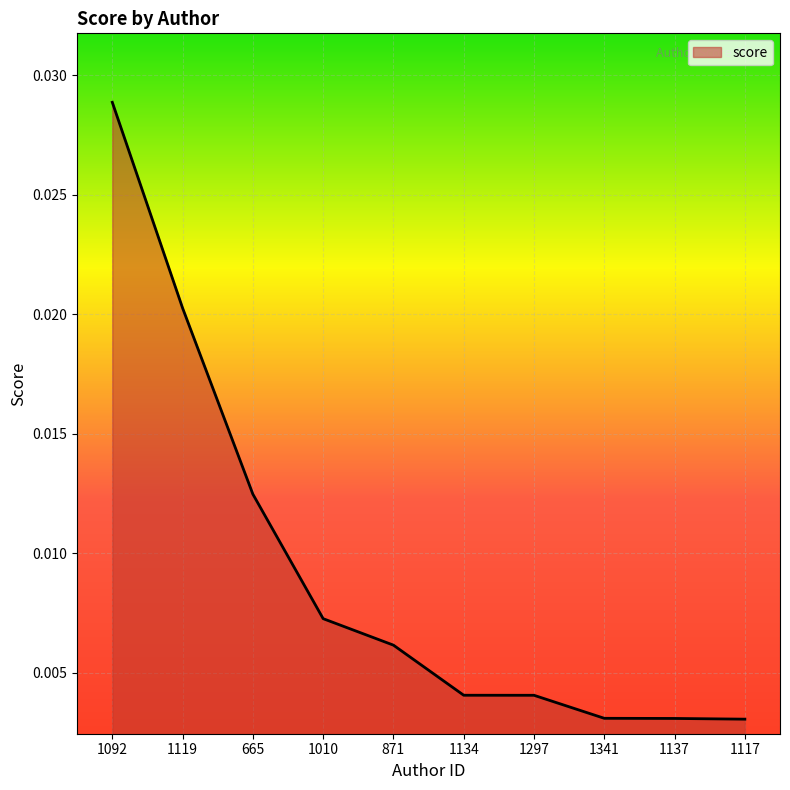

Count the values in the range 0 to 1.

10